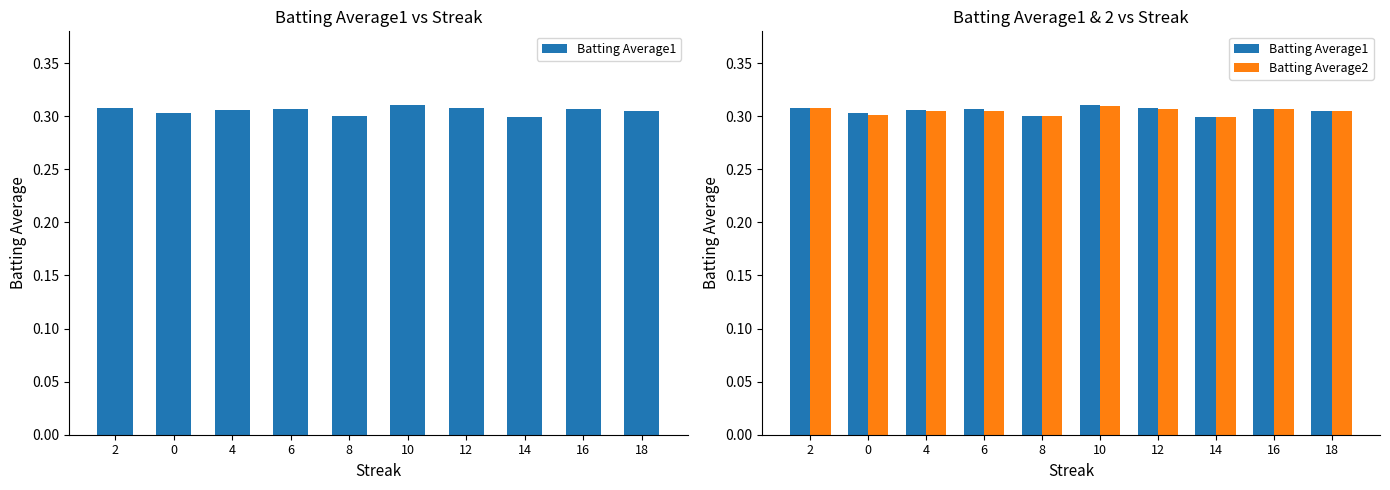

Reading right to left, what are all the values shown in this chart?

Batting Average1: 18=0.3	16=0.3	14=0.3	12=0.3	10=0.3	8=0.3	6=0.3	4=0.3	0=0.3	2=0.3
Batting Average2: 18=0.3	16=0.3	14=0.3	12=0.3	10=0.3	8=0.3	6=0.3	4=0.3	0=0.3	2=0.3